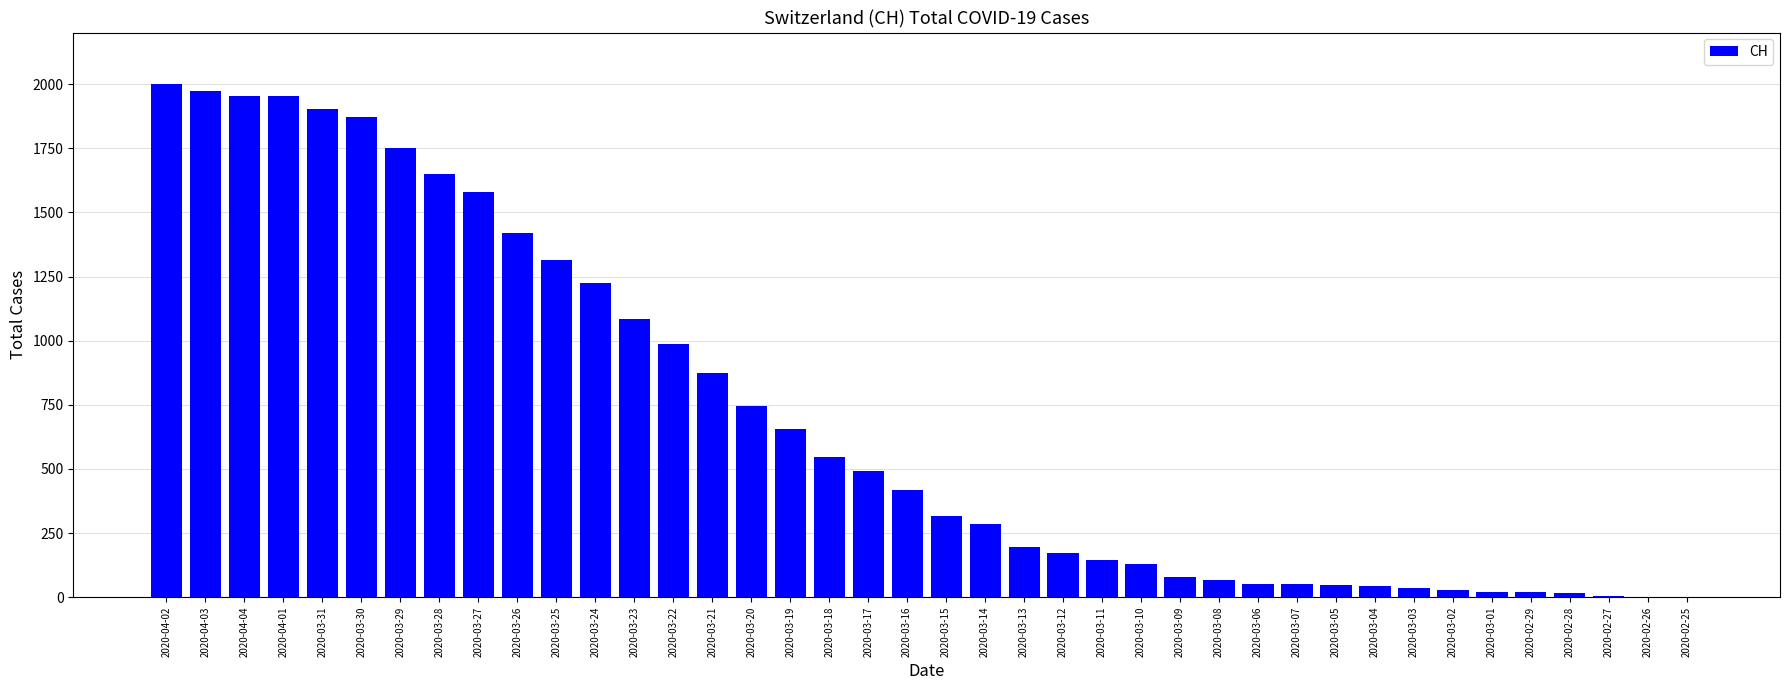

Count the number of categories in the chart.

40